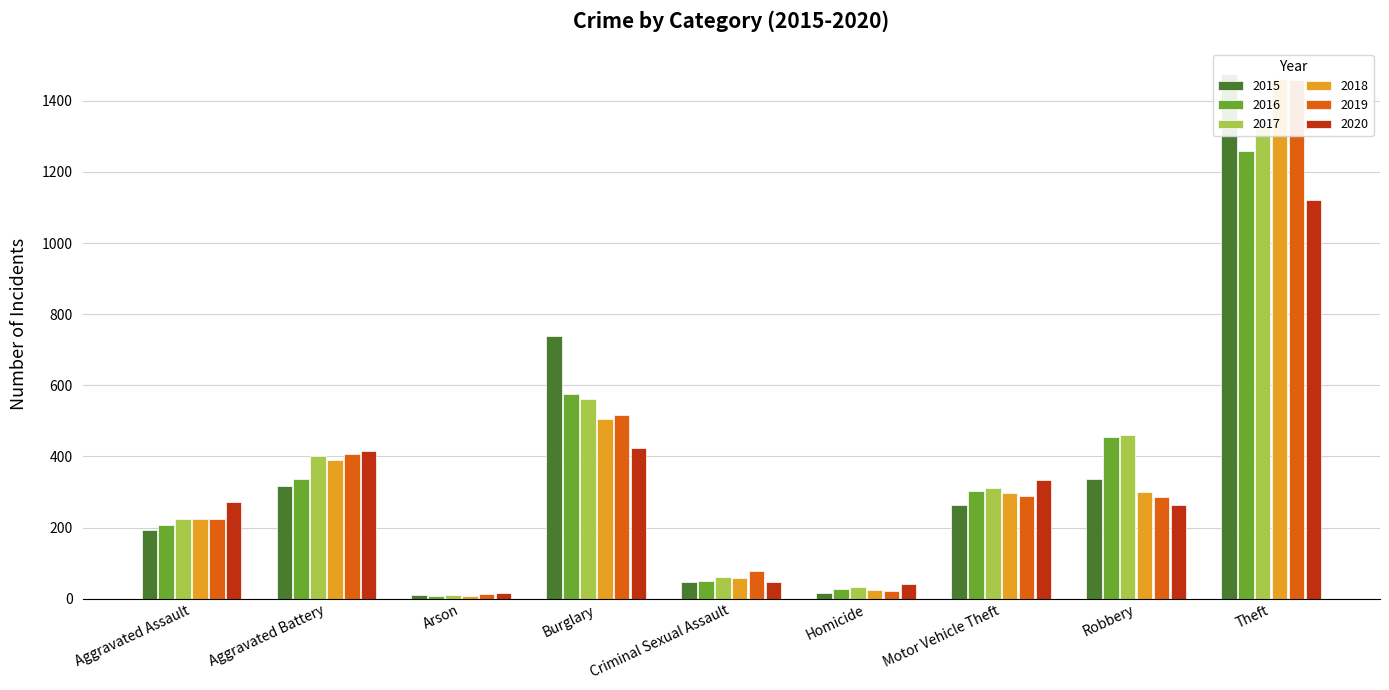

At how many categories does at least one series exceed 309?

5